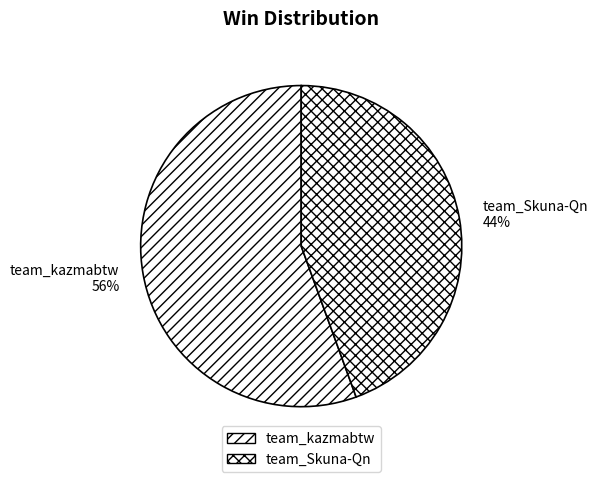

To the nearest percent, what is the average slice percentage?

50%